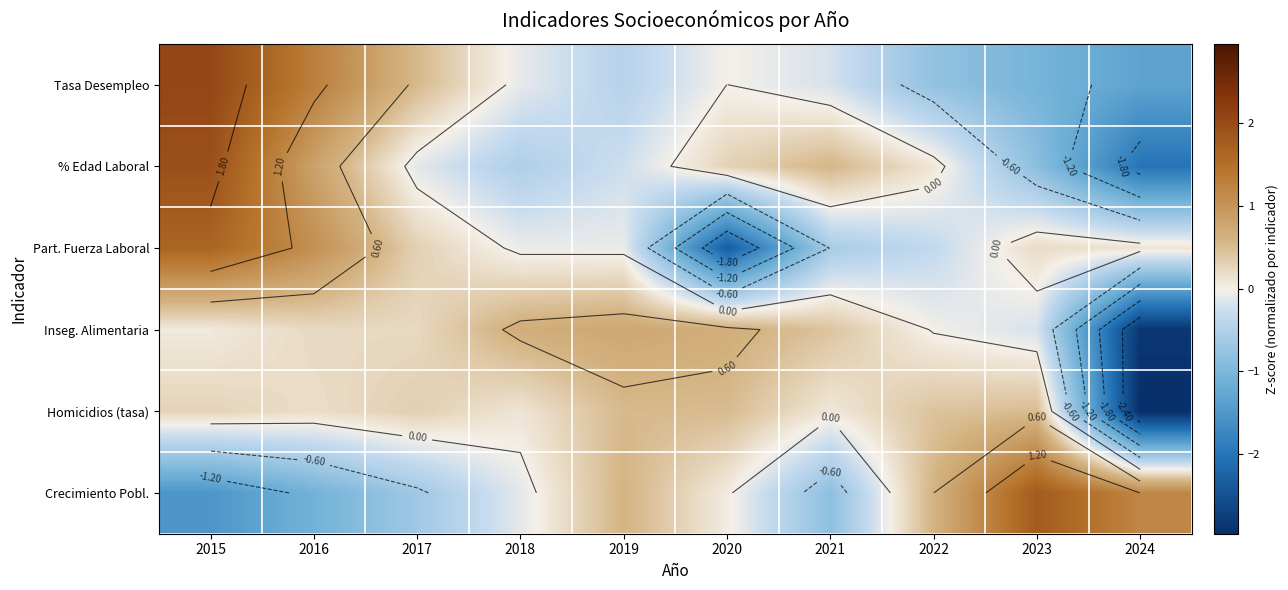

What is the maximum value for Part. Fuerza Laboral?

1.7